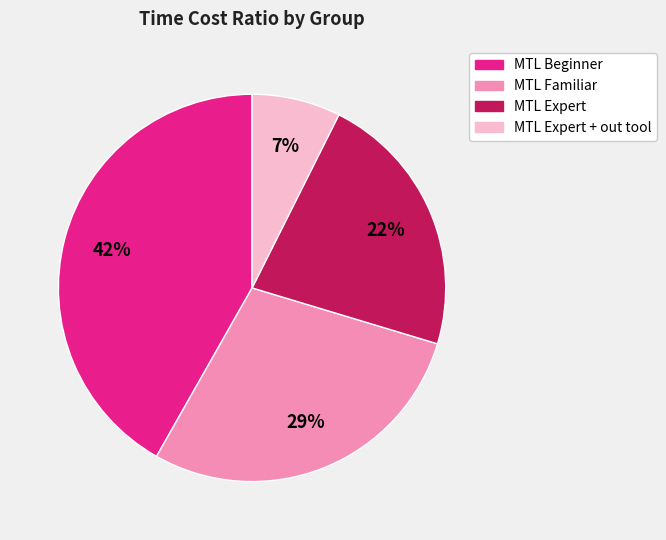

Is there any slice that represents more than half of the pie?

No